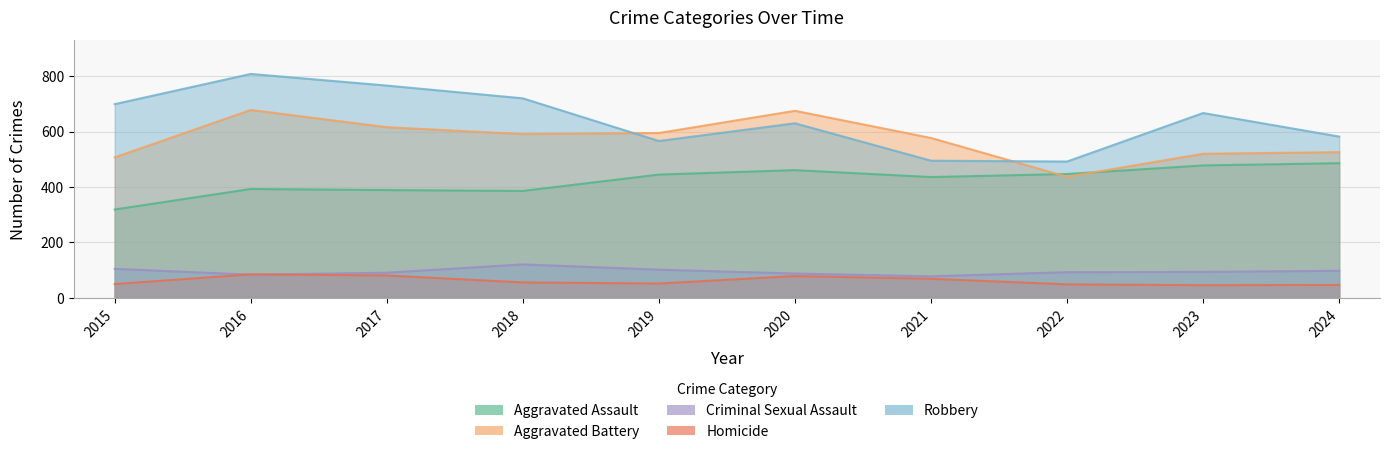

Count the number of data series in this chart.

5